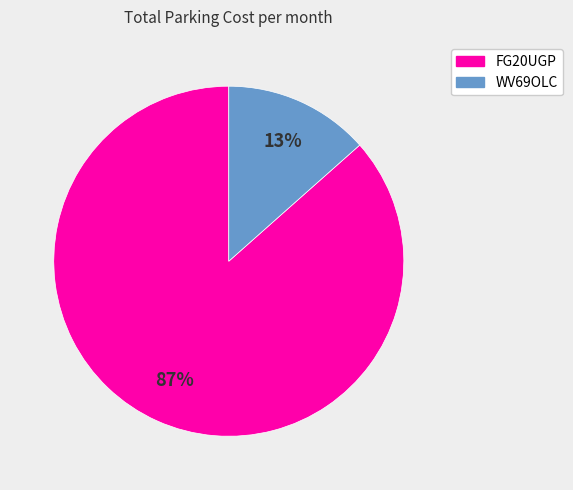

Which slice is the largest?

FG20UGP